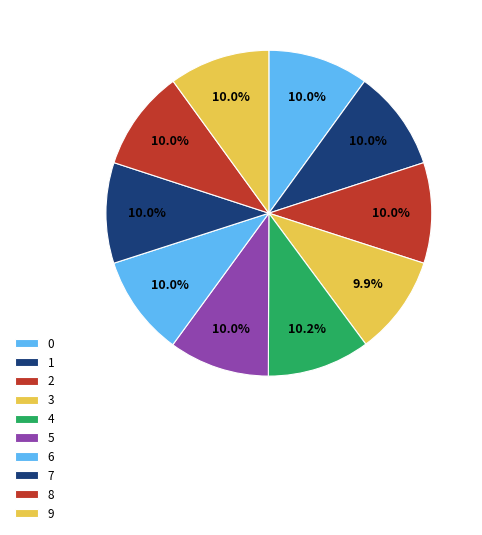

Count the number of slices in the pie.

10